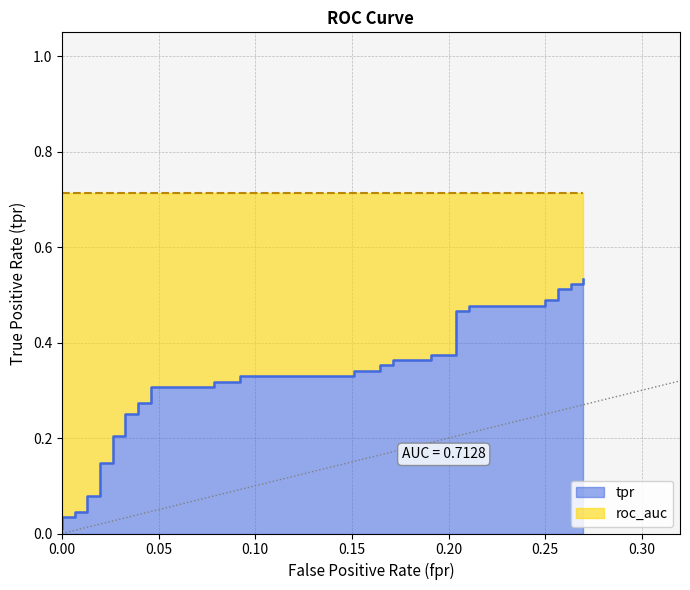

What position from the right is 0.05?

39